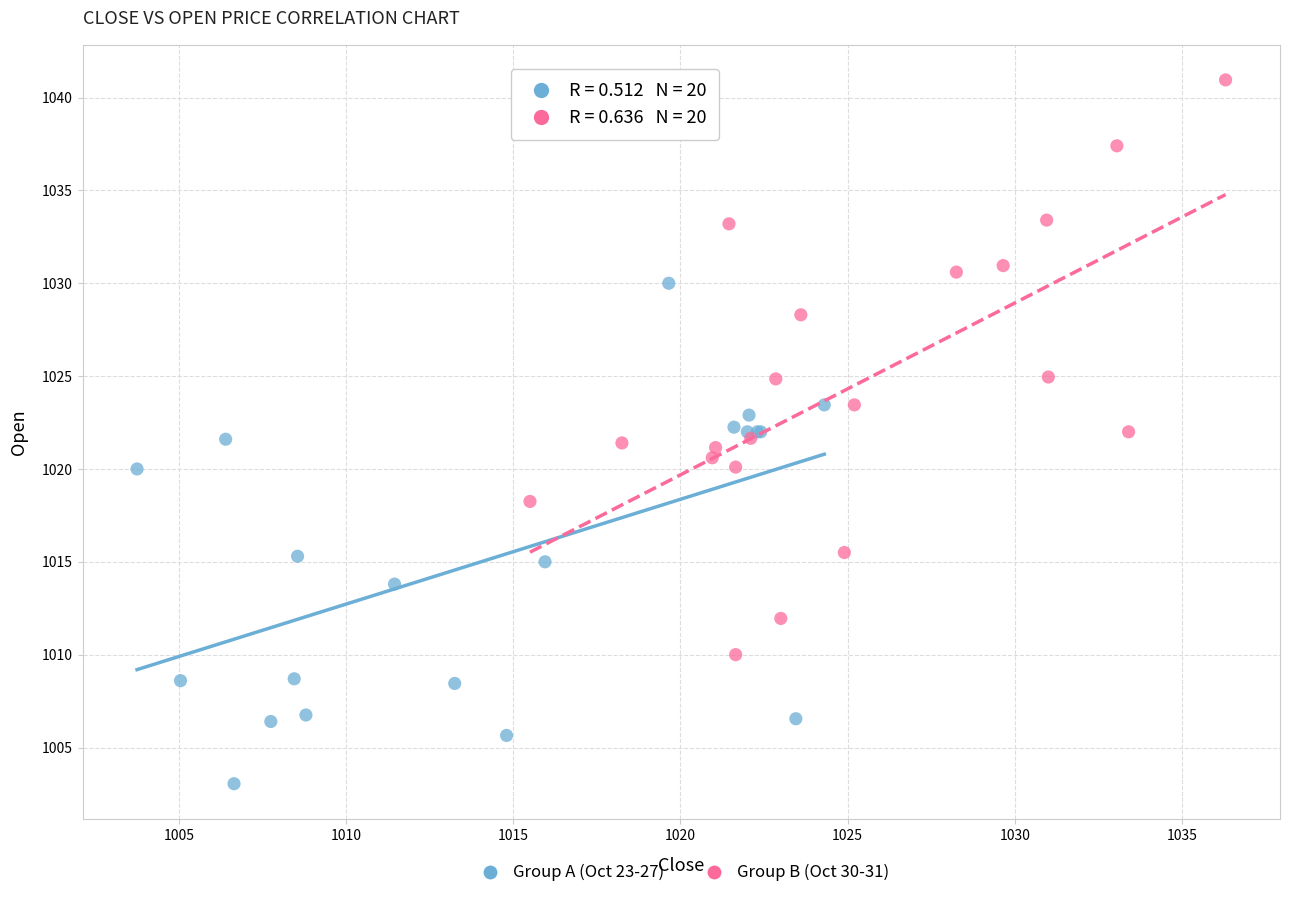

Which series has the widest spread of Y values?

Group B (Oct 30-31)